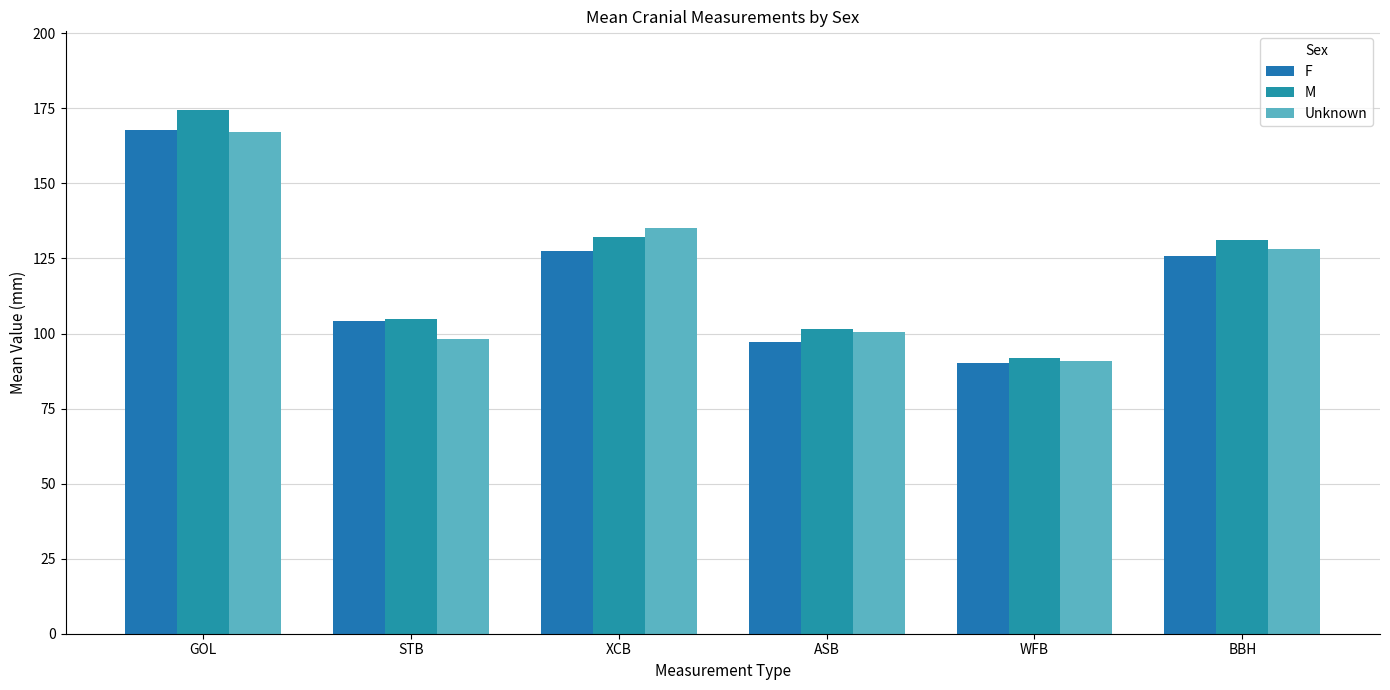

List the labels in order of M value, smallest first.

WFB, ASB, STB, BBH, XCB, GOL